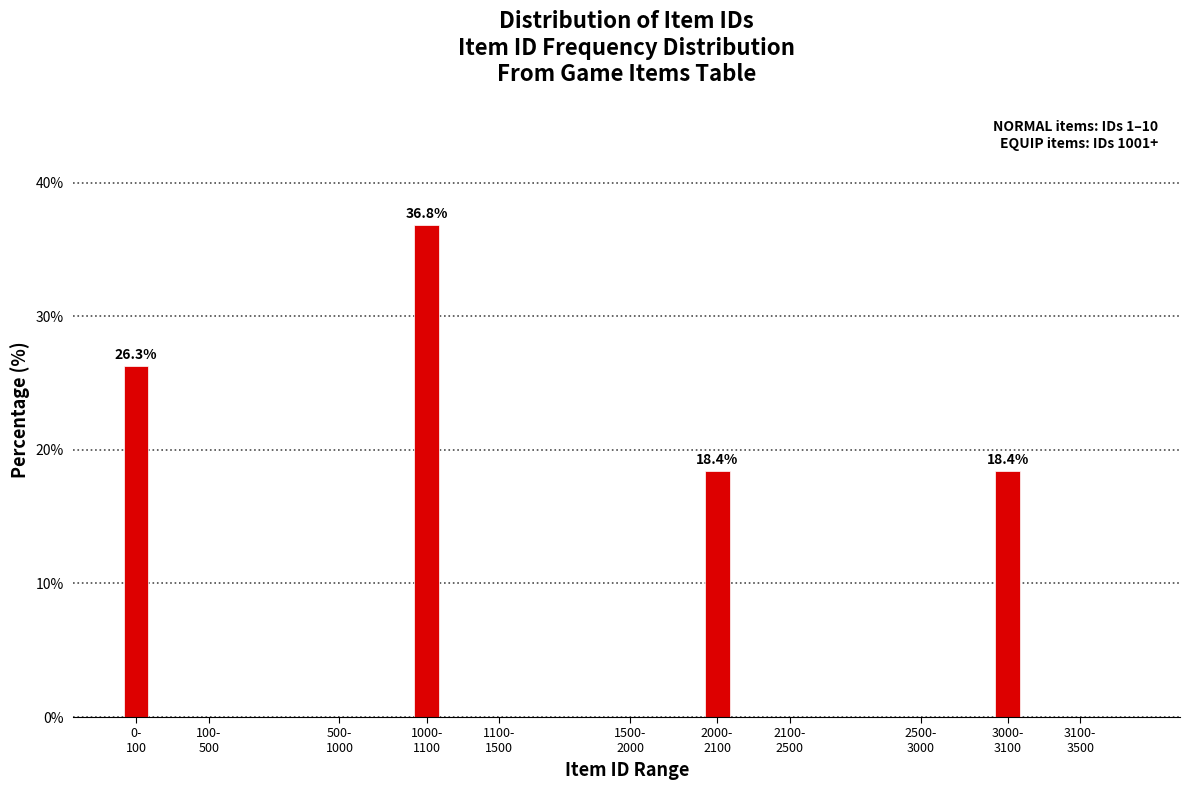

What is the greatest value displayed?

36.8